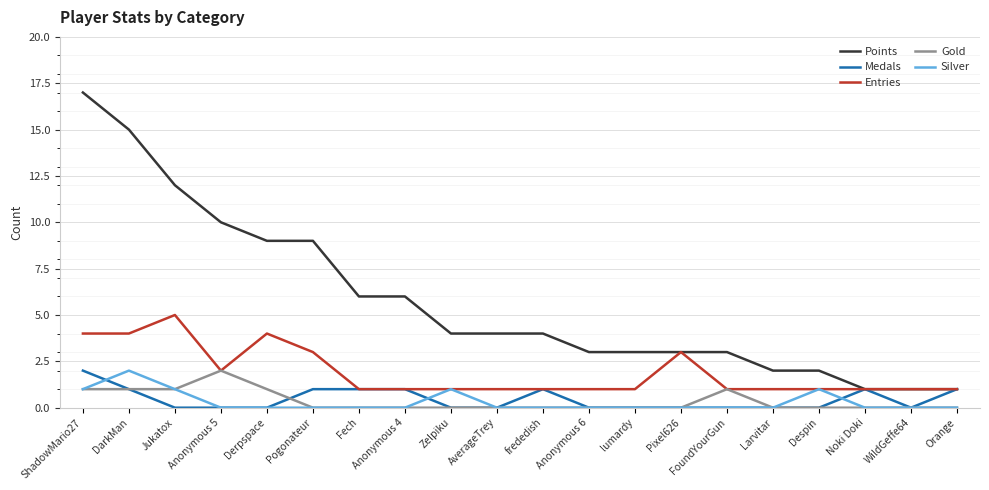

Reading right to left, list all the values displayed in this chart.

Points: Orange=1	WildGeffe64=1	Noki Doki=1	Despin=2	Larvitar=2	FoundYourGun=3	Pixel626=3	lumardy=3	Anonymous 6=3	frededish=4	AverageTrey=4	Zelpiku=4	Anonymous 4=6	Fech=6	Pogonateur=9	Derpspace=9	Anonymous 5=10	Jukatox=12	DarkMan=15	ShadowMario27=17
Medals: Orange=1	WildGeffe64=0	Noki Doki=1	Despin=0	Larvitar=0	FoundYourGun=0	Pixel626=0	lumardy=0	Anonymous 6=0	frededish=1	AverageTrey=0	Zelpiku=0	Anonymous 4=1	Fech=1	Pogonateur=1	Derpspace=0	Anonymous 5=0	Jukatox=0	DarkMan=1	ShadowMario27=2
Entries: Orange=1	WildGeffe64=1	Noki Doki=1	Despin=1	Larvitar=1	FoundYourGun=1	Pixel626=3	lumardy=1	Anonymous 6=1	frededish=1	AverageTrey=1	Zelpiku=1	Anonymous 4=1	Fech=1	Pogonateur=3	Derpspace=4	Anonymous 5=2	Jukatox=5	DarkMan=4	ShadowMario27=4
Gold: Orange=0	WildGeffe64=0	Noki Doki=0	Despin=0	Larvitar=0	FoundYourGun=1	Pixel626=0	lumardy=0	Anonymous 6=0	frededish=0	AverageTrey=0	Zelpiku=0	Anonymous 4=0	Fech=0	Pogonateur=0	Derpspace=1	Anonymous 5=2	Jukatox=1	DarkMan=1	ShadowMario27=1
Silver: Orange=0	WildGeffe64=0	Noki Doki=0	Despin=1	Larvitar=0	FoundYourGun=0	Pixel626=0	lumardy=0	Anonymous 6=0	frededish=0	AverageTrey=0	Zelpiku=1	Anonymous 4=0	Fech=0	Pogonateur=0	Derpspace=0	Anonymous 5=0	Jukatox=1	DarkMan=2	ShadowMario27=1